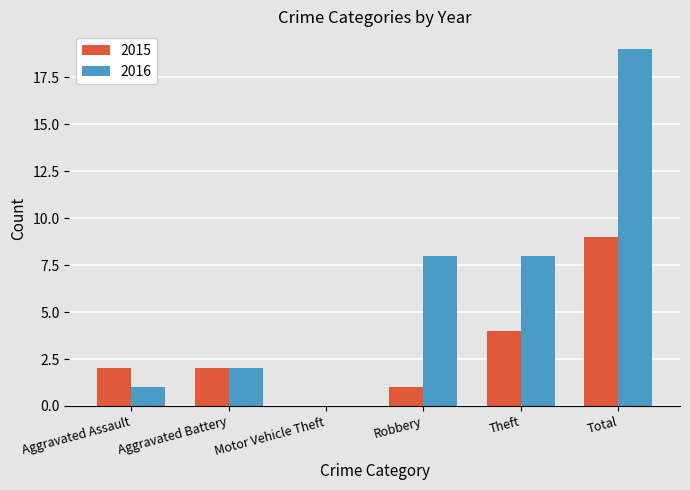

Between Aggravated Battery and Total, which series saw the biggest shift?

2016